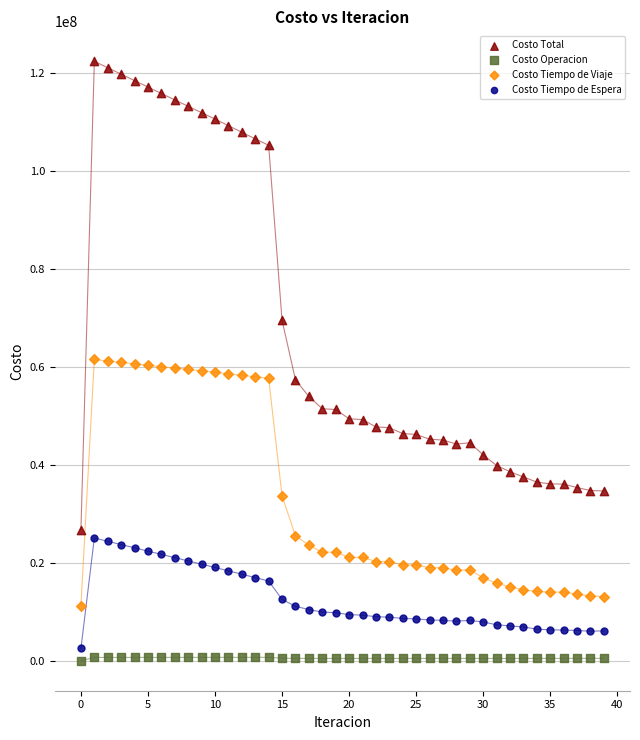

Which series has the largest Y range (max minus min)?

Costo Total